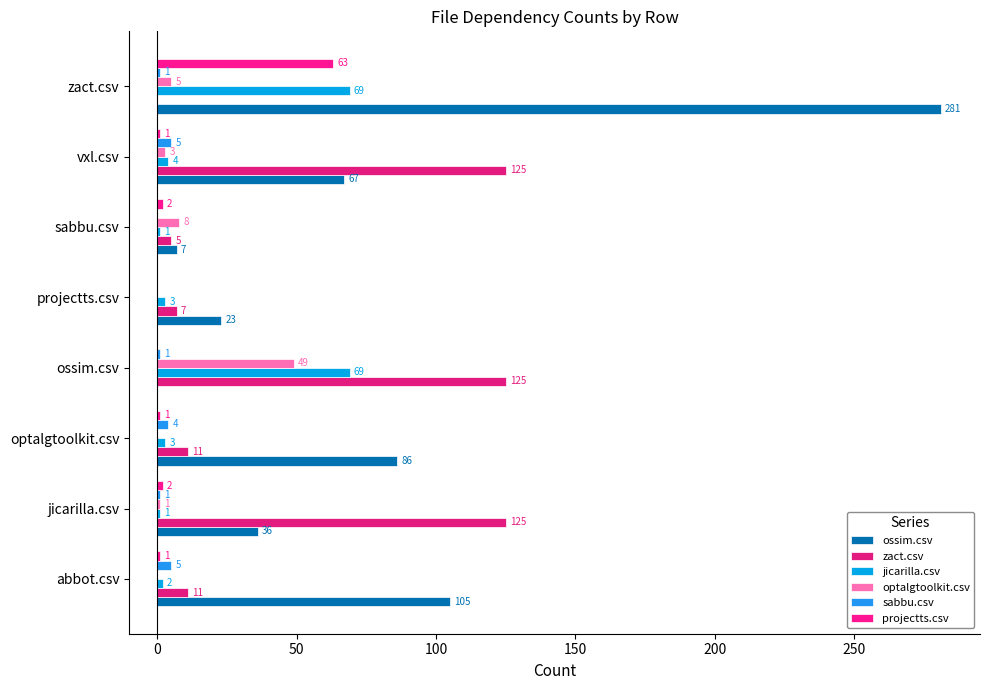

What is the sum of all ossim.csv values?

605